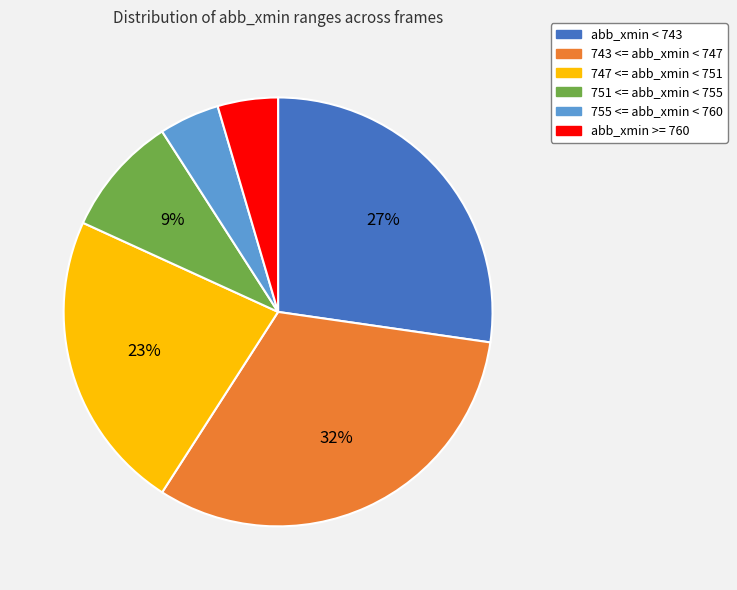

Is there any slice that represents more than half of the pie?

No